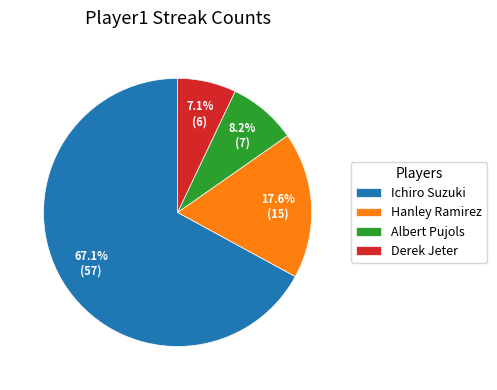

Combined, do Hanley Ramirez and Albert Pujols account for over 50%?

No